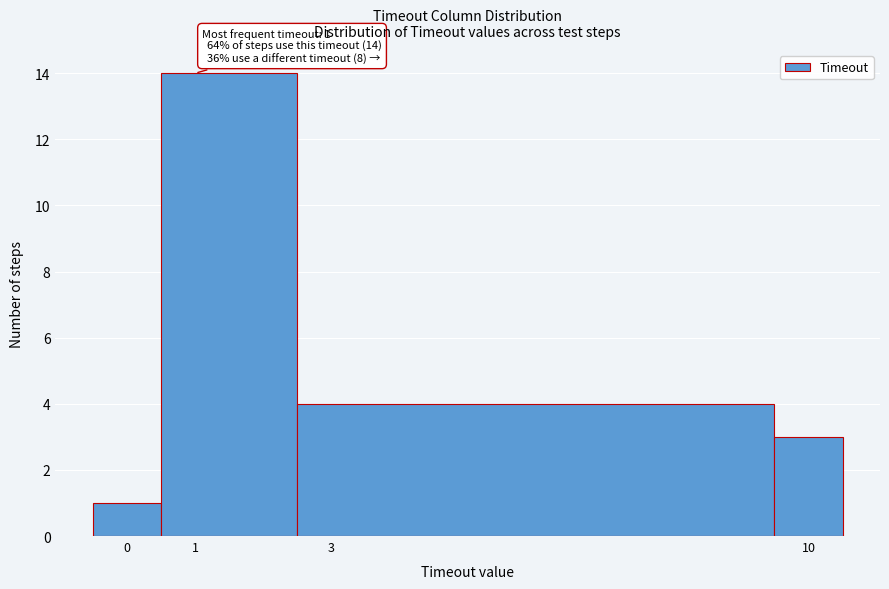

Which range on the x-axis has the tallest bar?

0.5 to 2.5